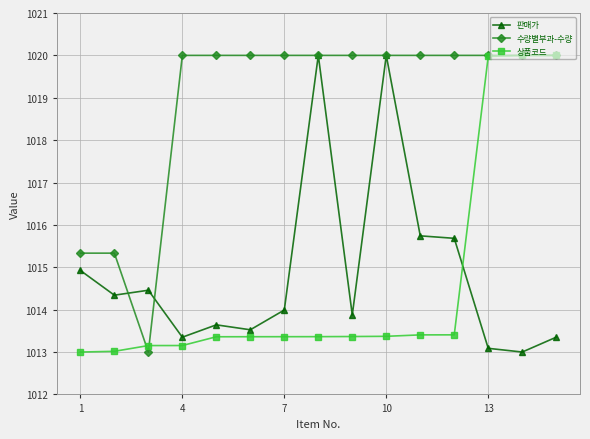

What are all the series names shown in the legend?

판매가, 수량별부과-수량, 상품코드